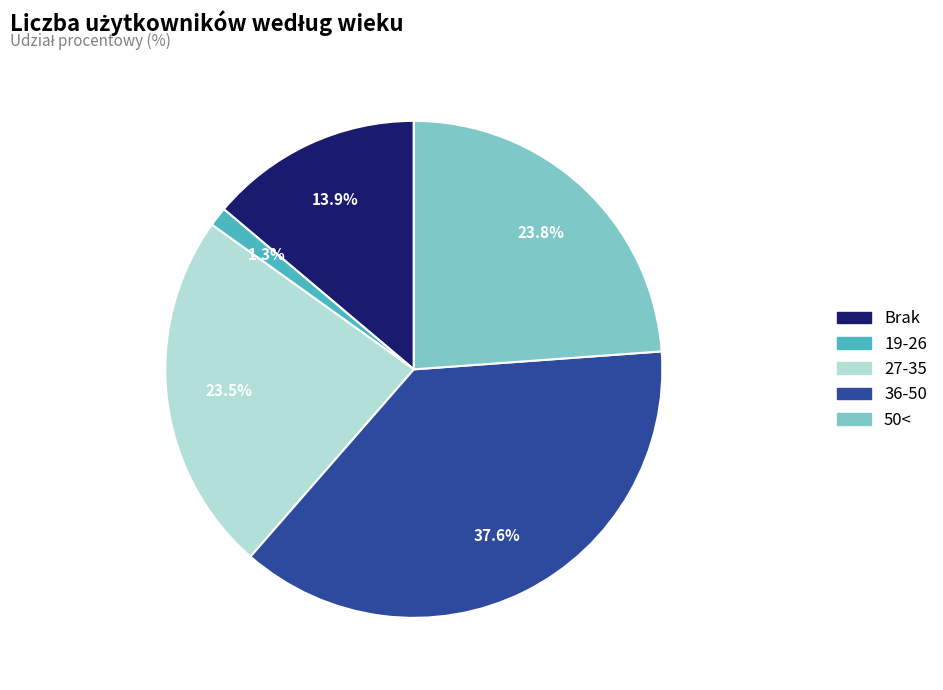

To the nearest percent, what percentage of the pie is 36-50?

38%